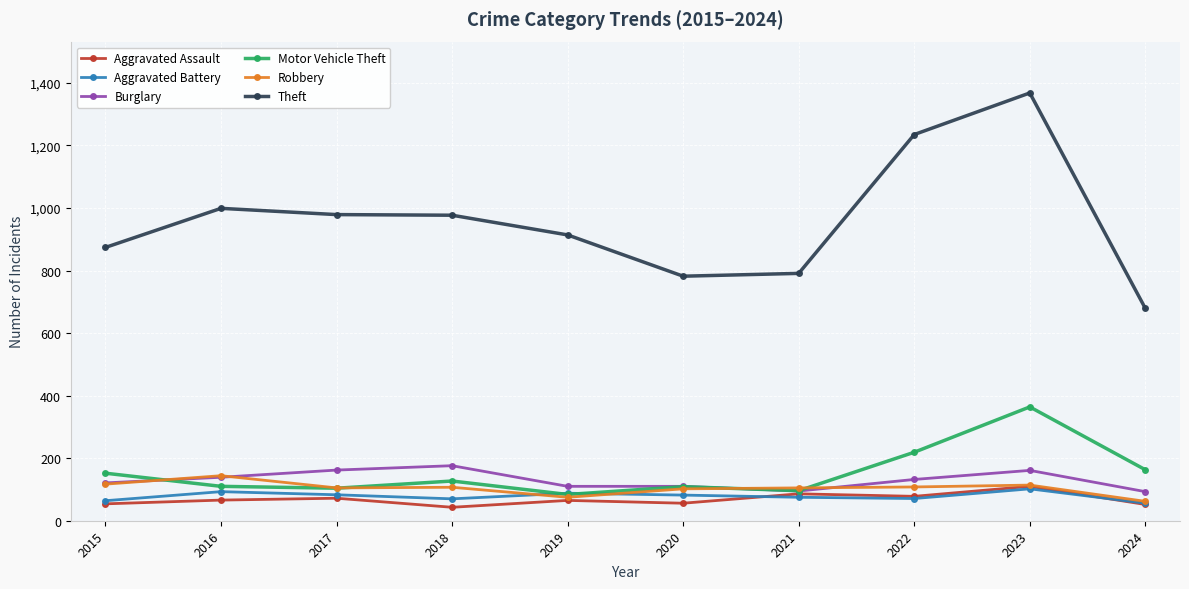

How many data points does each series have?

10